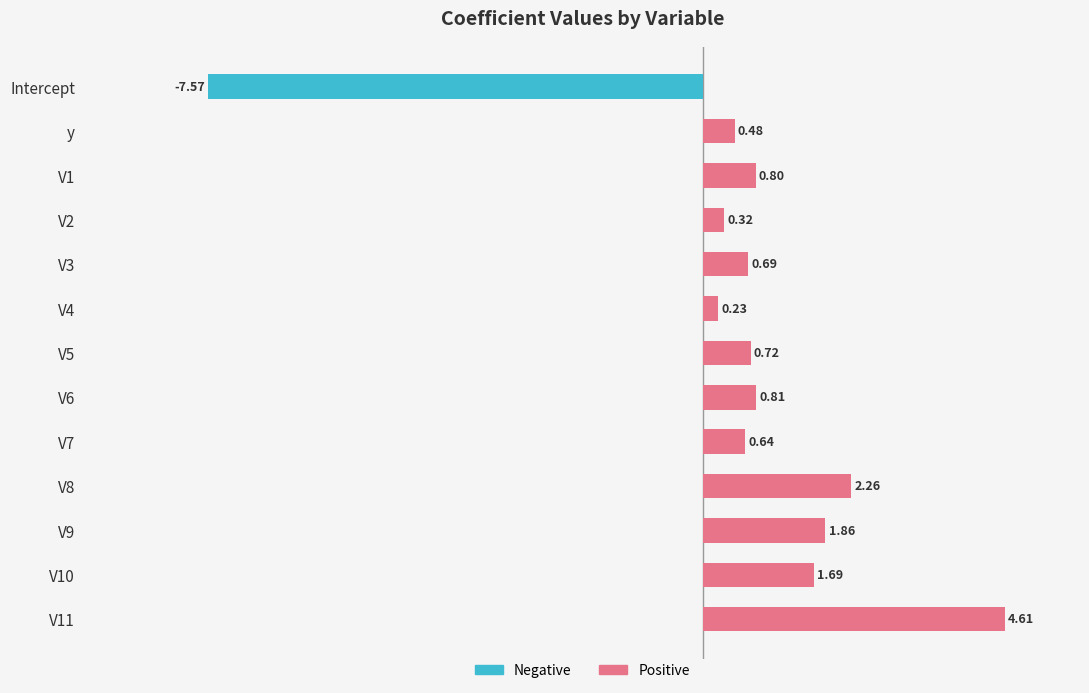

Is it true that Negative equals -7.6 at Intercept?

True